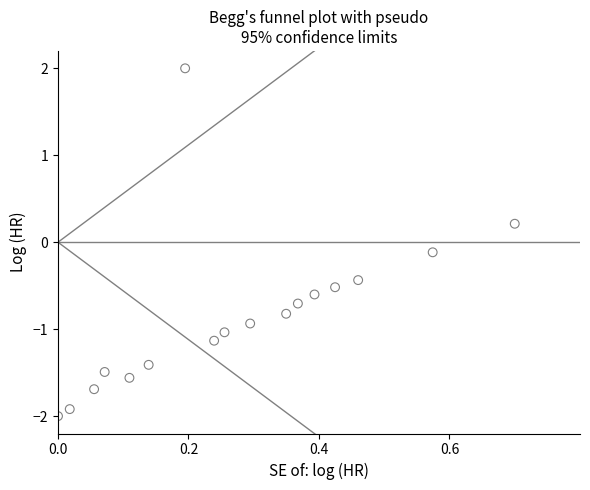

What is the range of X values (max minus min)?

0.7